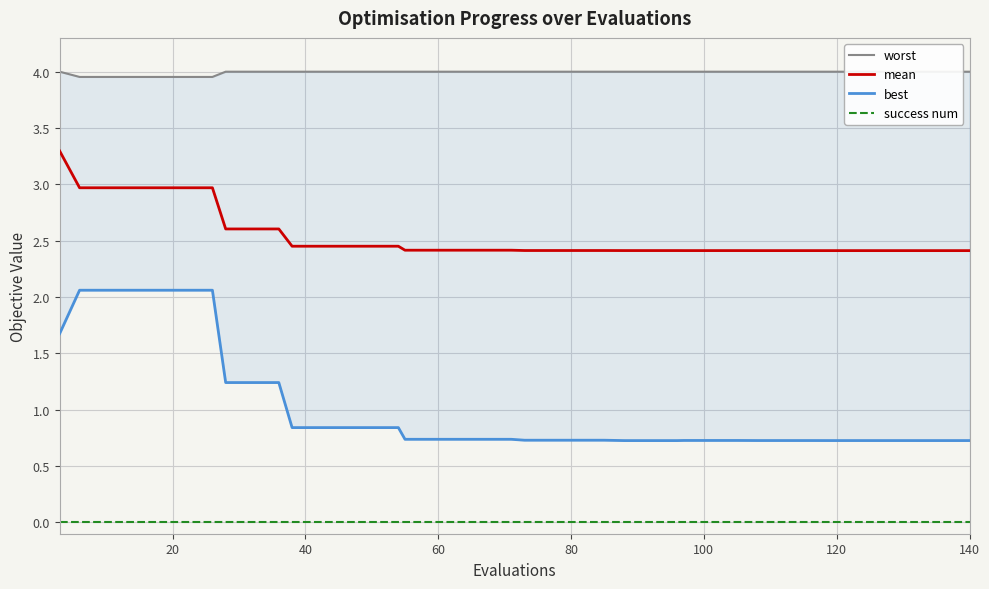

True or false: mean and success num cross at least once.

False